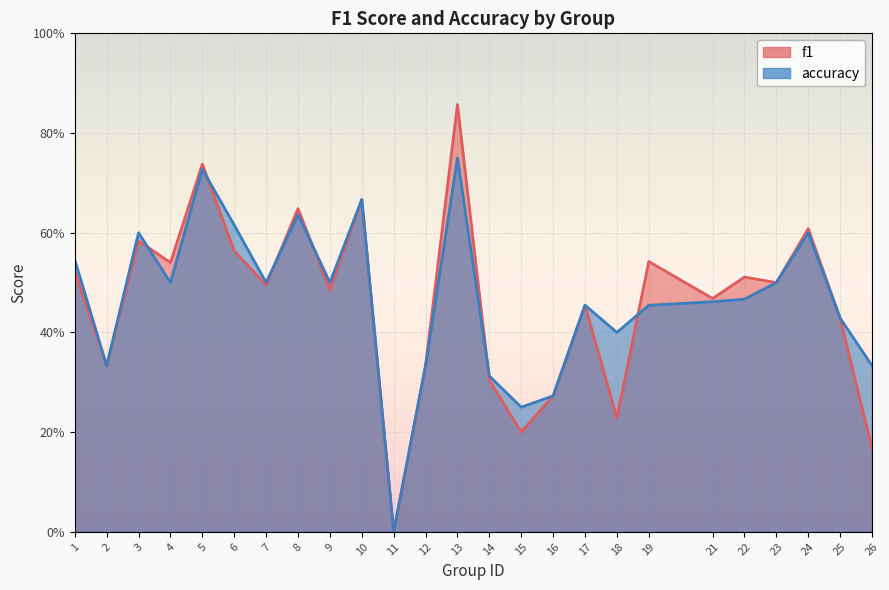

True or false: f1 and accuracy intersect in this chart.

True